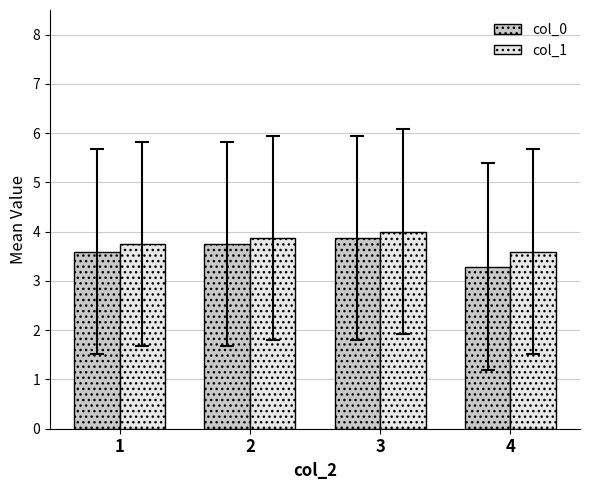

What is the value of the col_1 bar at the 1st from the left?

3.7